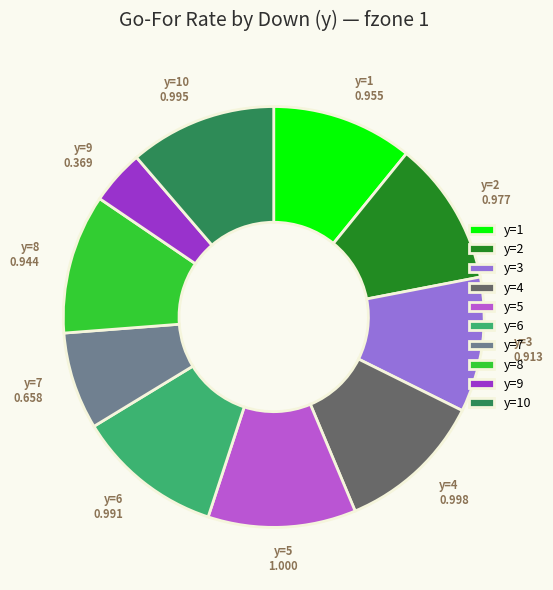

What is the ratio of the value at y=3 to the value at y=10?

0.9